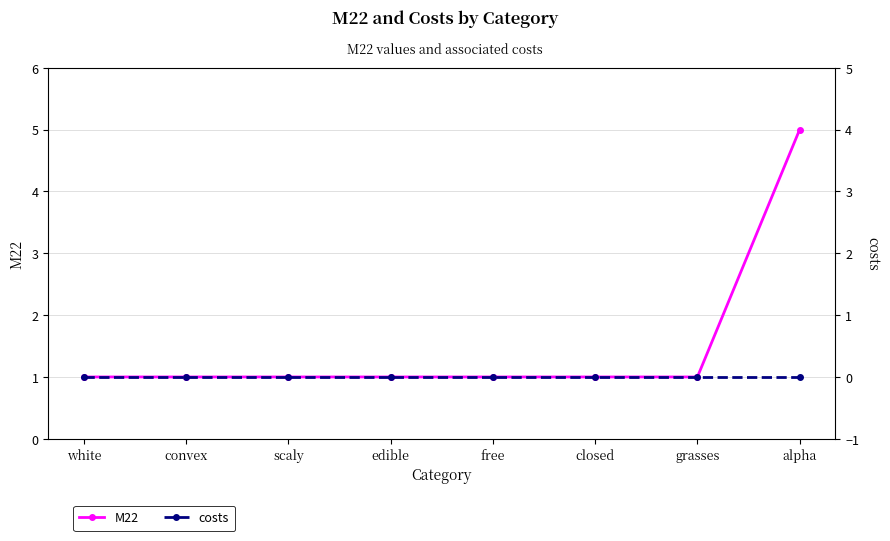

How many categories are shown in the chart?

8